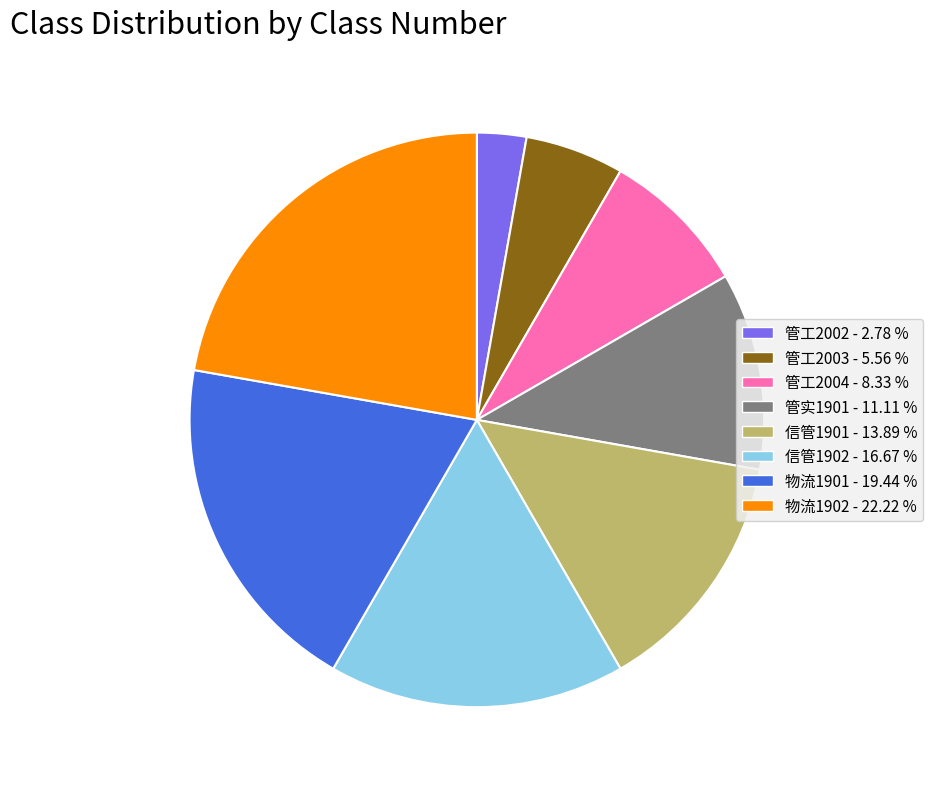

How many slices are in this pie chart?

8